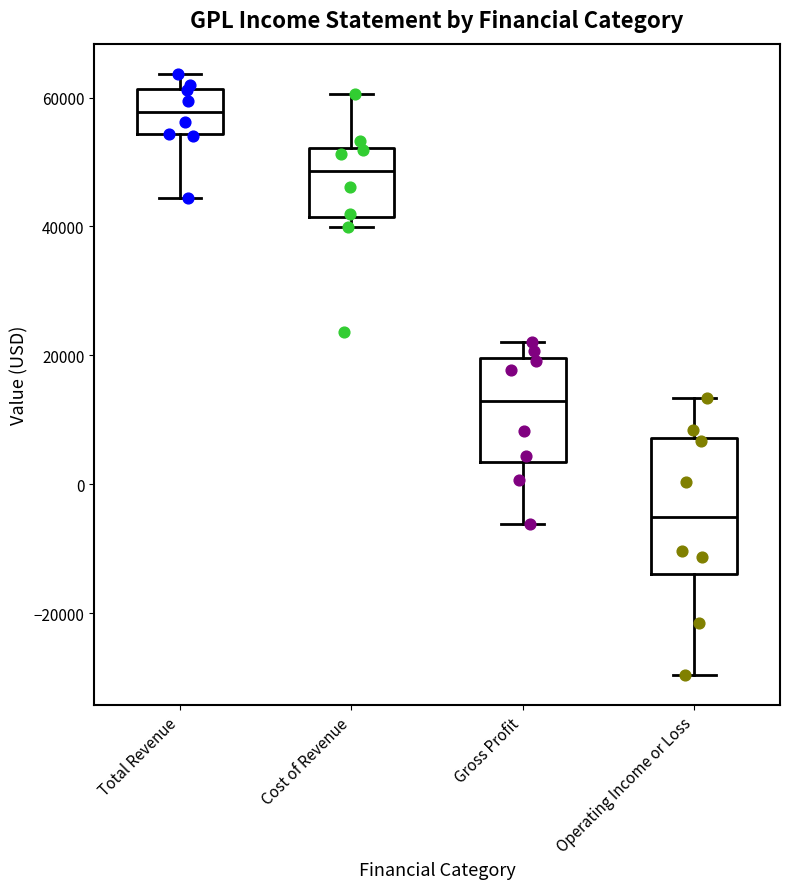

Which box's median line is the lowest?

Operating Income or Loss